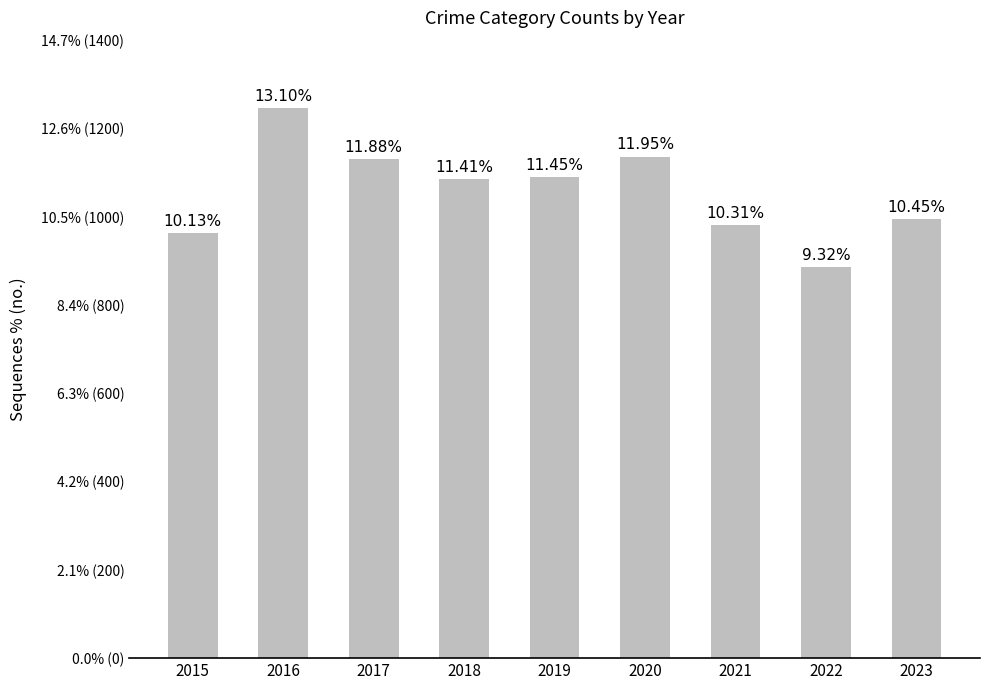

Is it true that the value at 2019 is 1090?

True